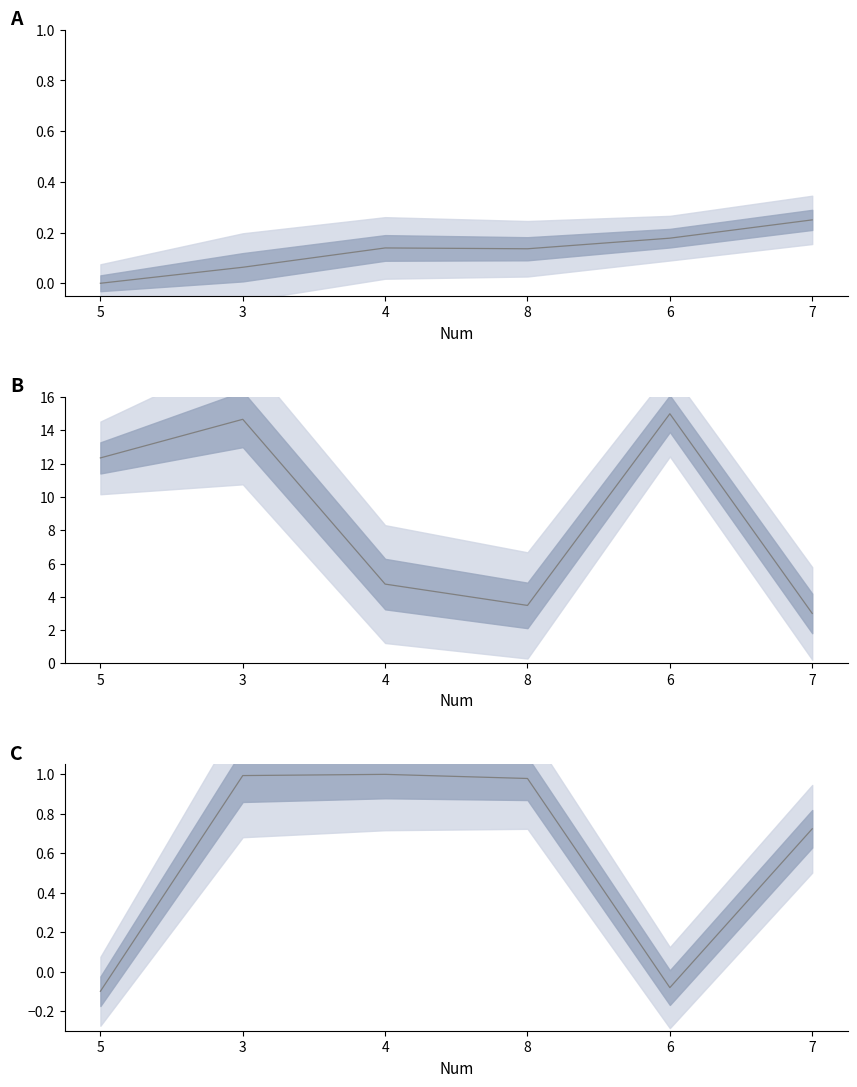

What is the sum of all X1 values?

0.8